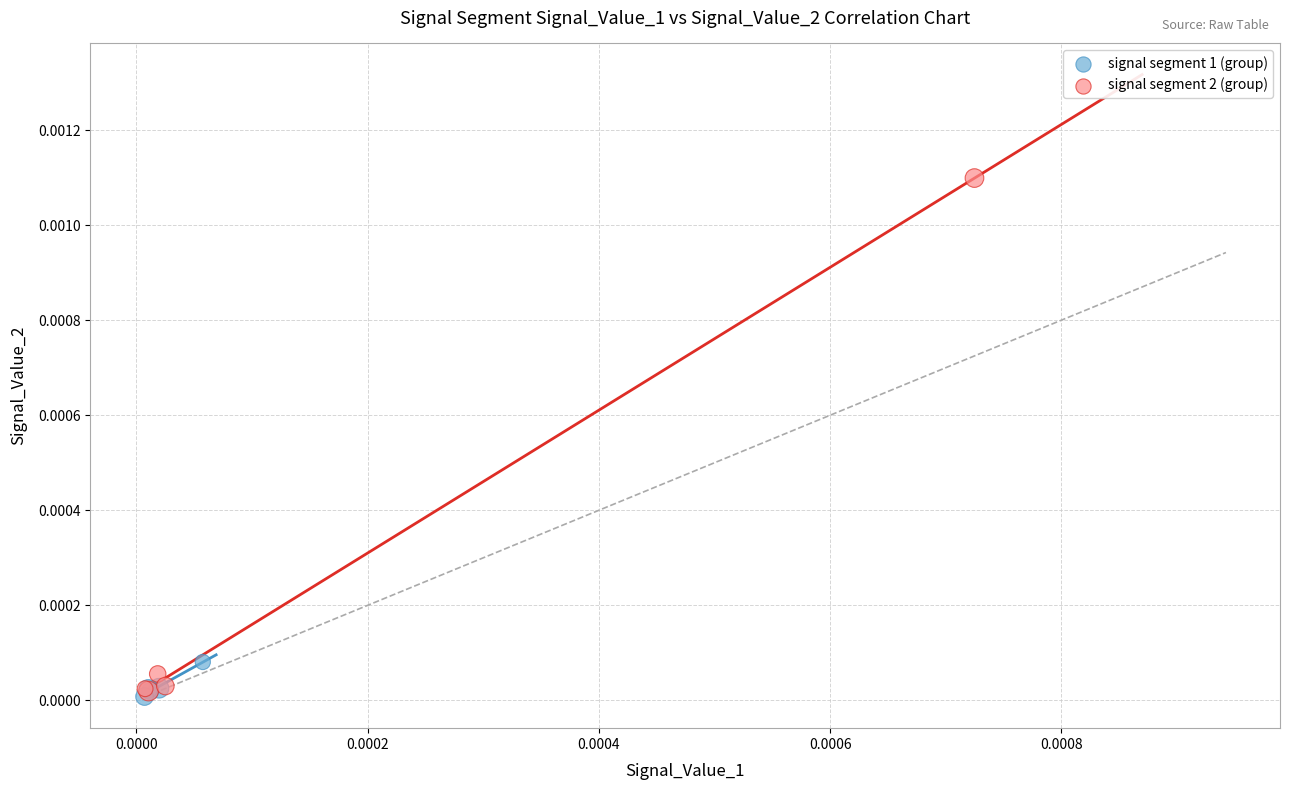

Which series has the widest spread of Y values?

signal segment 2 (group)